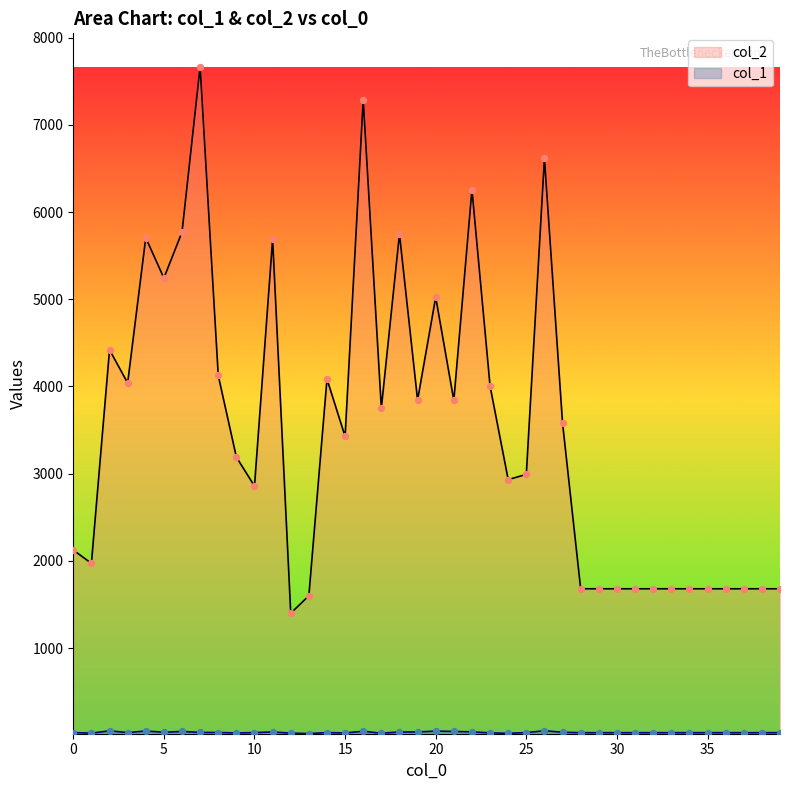

Which series has the largest total across all categories?

col_2